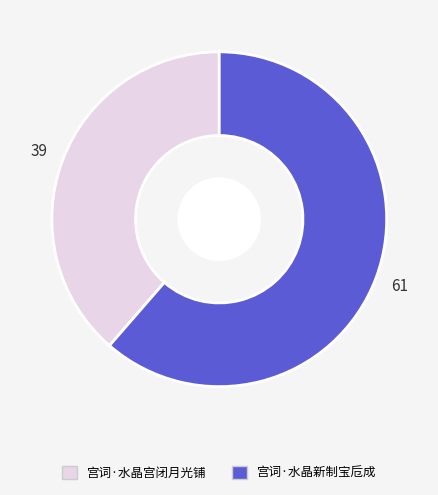

Is it true that 宫词·水晶新制宝卮成 is 69% of the pie?

False